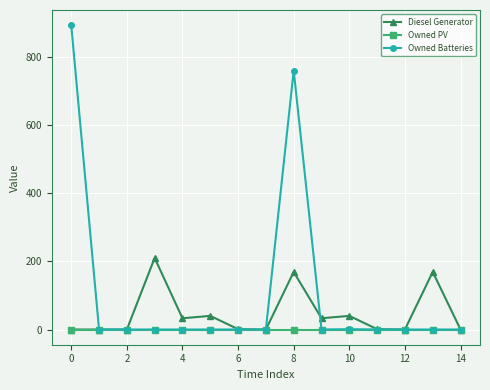

Which series has the largest total across all categories?

Owned Batteries